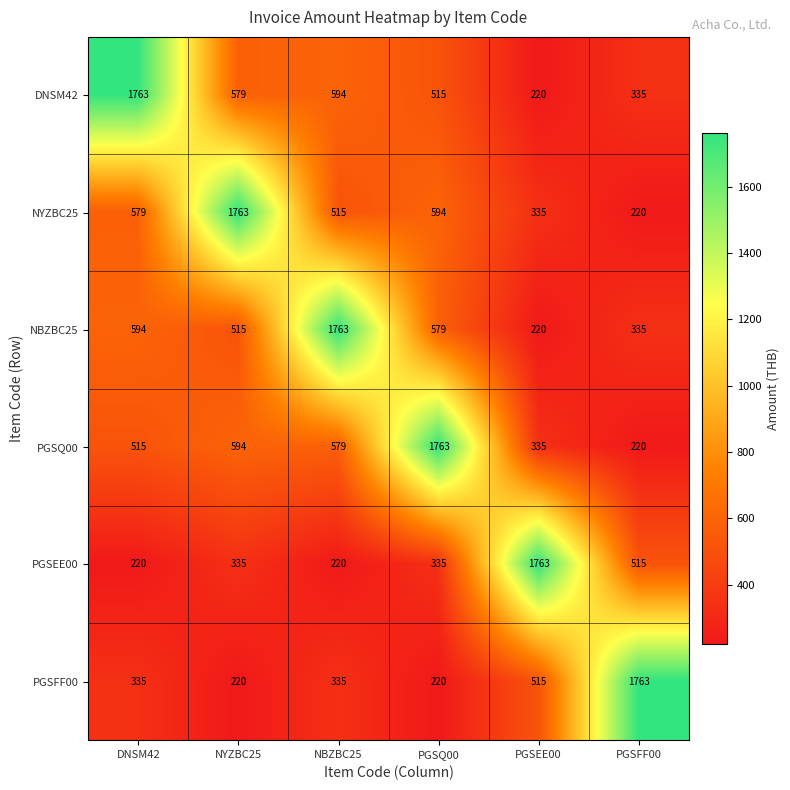

What is the difference between the highest and lowest values at NBZBC25?

1543